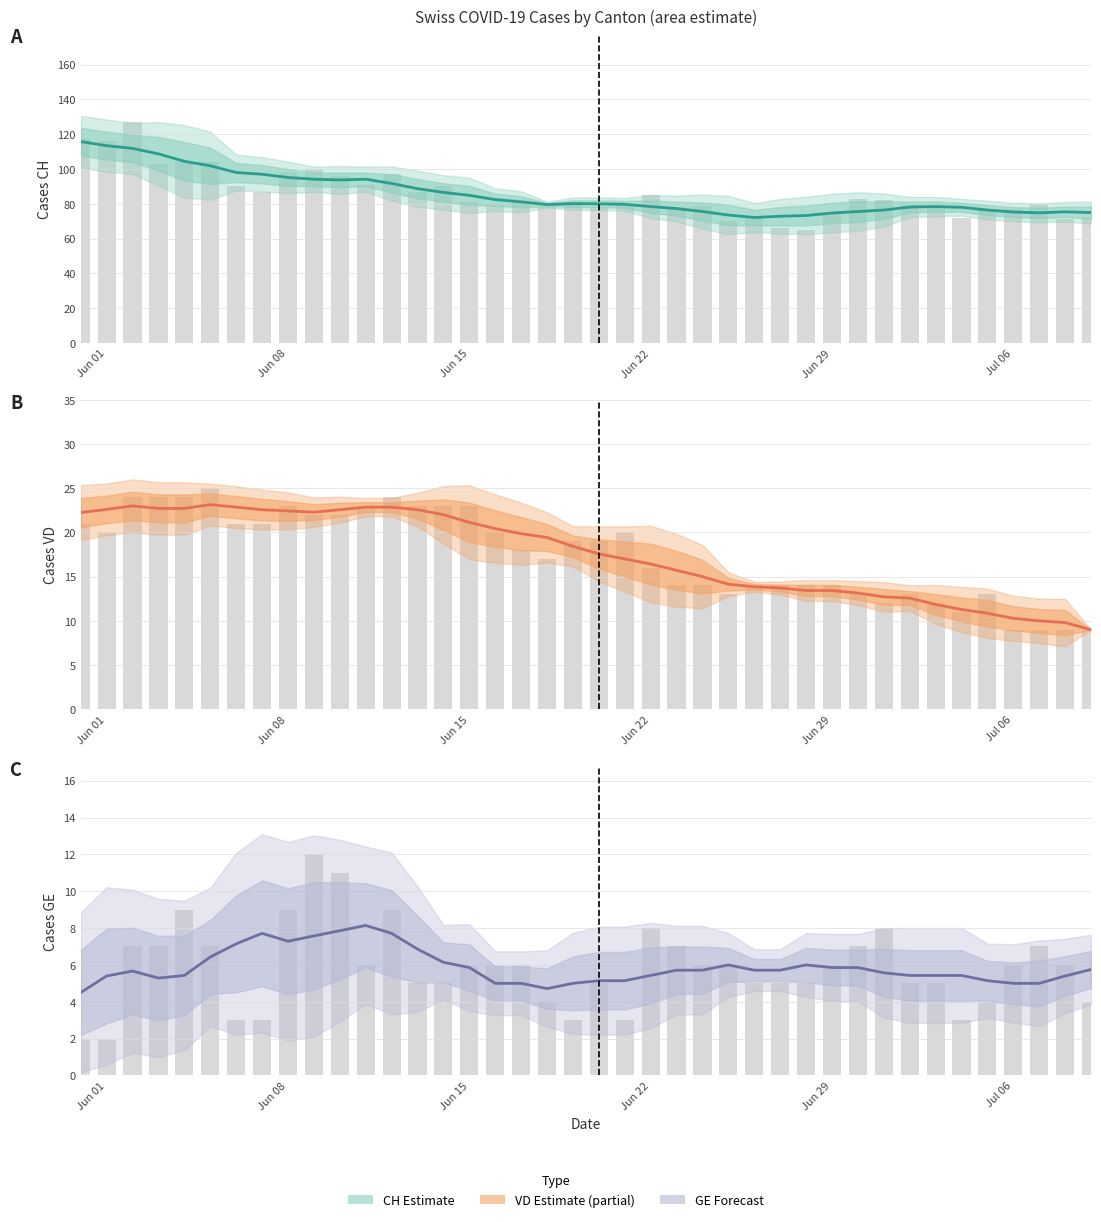

How many values in the VD series are below 18?

20